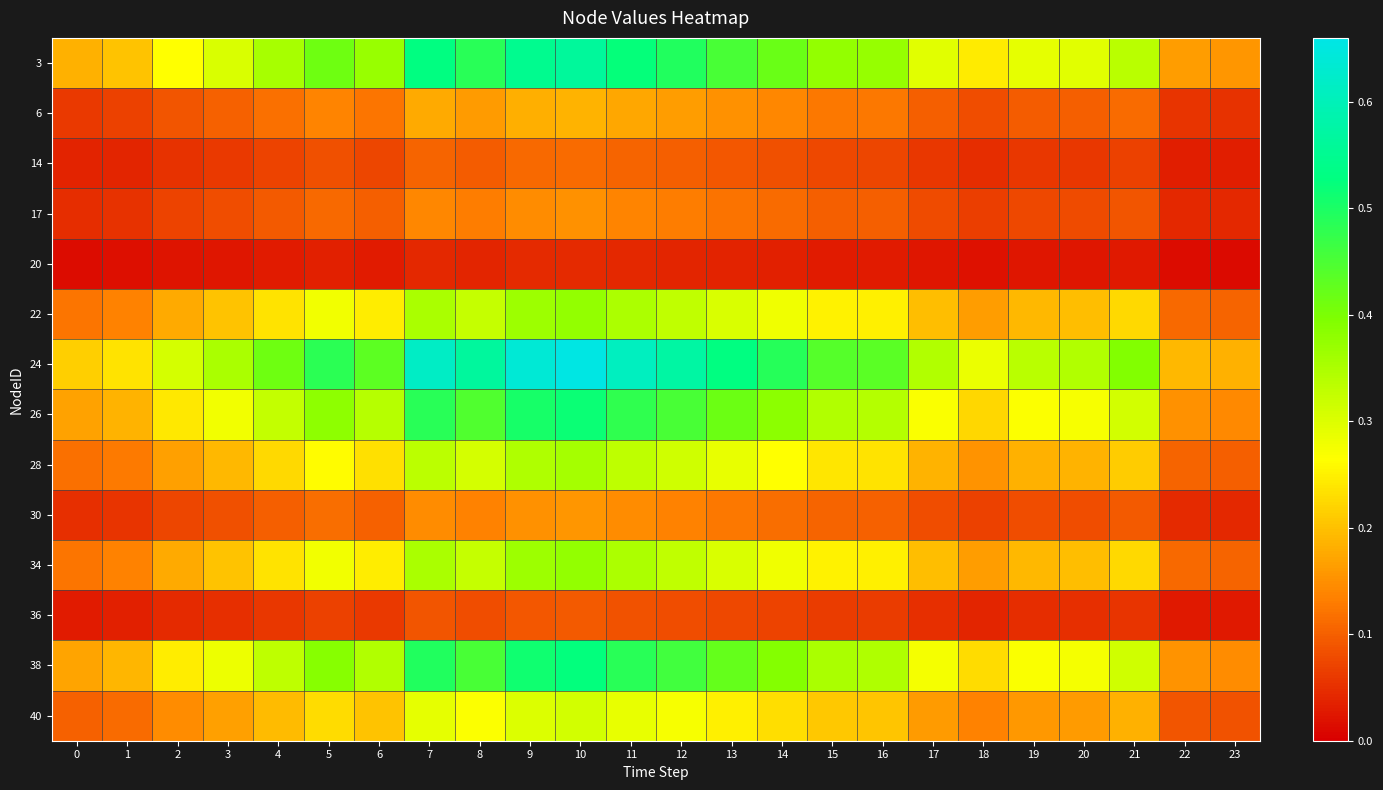

Reading right to left, list all the values displayed in this chart.

3: 23=0.2	22=0.2	21=0.3	20=0.3	19=0.3	18=0.2	17=0.3	16=0.4	15=0.4	14=0.4	13=0.5	12=0.5	11=0.5	10=0.6	9=0.5	8=0.5	7=0.5	6=0.4	5=0.4	4=0.4	3=0.3	2=0.3	1=0.2	0=0.2
6: 23=0.1	22=0.1	21=0.1	20=0.1	19=0.1	18=0.1	17=0.1	16=0.1	15=0.1	14=0.1	13=0.2	12=0.2	11=0.2	10=0.2	9=0.2	8=0.2	7=0.2	6=0.1	5=0.1	4=0.1	3=0.1	2=0.1	1=0.1	0=0.1
14: 23=0.0	22=0.0	21=0.1	20=0.1	19=0.1	18=0.0	17=0.1	16=0.1	15=0.1	14=0.1	13=0.1	12=0.1	11=0.1	10=0.1	9=0.1	8=0.1	7=0.1	6=0.1	5=0.1	4=0.1	3=0.1	2=0.1	1=0.0	0=0.0
17: 23=0.0	22=0.0	21=0.1	20=0.1	19=0.1	18=0.1	17=0.1	16=0.1	15=0.1	14=0.1	13=0.1	12=0.1	11=0.1	10=0.2	9=0.1	8=0.1	7=0.1	6=0.1	5=0.1	4=0.1	3=0.1	2=0.1	1=0.1	0=0.0
20: 23=0.0	22=0.0	21=0.0	20=0.0	19=0.0	18=0.0	17=0.0	16=0.0	15=0.0	14=0.0	13=0.0	12=0.0	11=0.0	10=0.0	9=0.0	8=0.0	7=0.0	6=0.0	5=0.0	4=0.0	3=0.0	2=0.0	1=0.0	0=0.0
22: 23=0.1	22=0.1	21=0.2	20=0.2	19=0.2	18=0.2	17=0.2	16=0.2	15=0.3	14=0.3	13=0.3	12=0.3	11=0.3	10=0.4	9=0.4	8=0.3	7=0.4	6=0.2	5=0.3	4=0.2	3=0.2	2=0.2	1=0.1	0=0.1
24: 23=0.2	22=0.2	21=0.4	20=0.3	19=0.3	18=0.3	17=0.3	16=0.4	15=0.4	14=0.5	13=0.5	12=0.6	11=0.6	10=0.7	9=0.6	8=0.6	7=0.6	6=0.4	5=0.5	4=0.4	3=0.4	2=0.3	1=0.2	0=0.2
26: 23=0.1	22=0.2	21=0.3	20=0.3	19=0.3	18=0.2	17=0.3	16=0.3	15=0.3	14=0.4	13=0.4	12=0.5	11=0.5	10=0.5	9=0.5	8=0.4	7=0.5	6=0.3	5=0.4	4=0.3	3=0.3	2=0.2	1=0.2	0=0.2
28: 23=0.1	22=0.1	21=0.2	20=0.2	19=0.2	18=0.2	17=0.2	16=0.2	15=0.2	14=0.3	13=0.3	12=0.3	11=0.3	10=0.4	9=0.3	8=0.3	7=0.3	6=0.2	5=0.3	4=0.2	3=0.2	2=0.2	1=0.1	0=0.1
30: 23=0.0	22=0.0	21=0.1	20=0.1	19=0.1	18=0.1	17=0.1	16=0.1	15=0.1	14=0.1	13=0.1	12=0.1	11=0.1	10=0.2	9=0.2	8=0.1	7=0.1	6=0.1	5=0.1	4=0.1	3=0.1	2=0.1	1=0.1	0=0.1
34: 23=0.1	22=0.1	21=0.2	20=0.2	19=0.2	18=0.2	17=0.2	16=0.2	15=0.3	14=0.3	13=0.3	12=0.3	11=0.3	10=0.4	9=0.4	8=0.3	7=0.4	6=0.2	5=0.3	4=0.2	3=0.2	2=0.2	1=0.1	0=0.1
36: 23=0.0	22=0.0	21=0.1	20=0.0	19=0.0	18=0.0	17=0.0	16=0.1	15=0.1	14=0.1	13=0.1	12=0.1	11=0.1	10=0.1	9=0.1	8=0.1	7=0.1	6=0.1	5=0.1	4=0.1	3=0.1	2=0.0	1=0.0	0=0.0
38: 23=0.1	22=0.2	21=0.3	20=0.3	19=0.3	18=0.2	17=0.3	16=0.3	15=0.4	14=0.4	13=0.4	12=0.5	11=0.5	10=0.5	9=0.5	8=0.5	7=0.5	6=0.3	5=0.4	4=0.3	3=0.3	2=0.2	1=0.2	0=0.2
40: 23=0.1	22=0.1	21=0.2	20=0.2	19=0.2	18=0.1	17=0.2	16=0.2	15=0.2	14=0.2	13=0.2	12=0.3	11=0.3	10=0.3	9=0.3	8=0.3	7=0.3	6=0.2	5=0.2	4=0.2	3=0.2	2=0.1	1=0.1	0=0.1